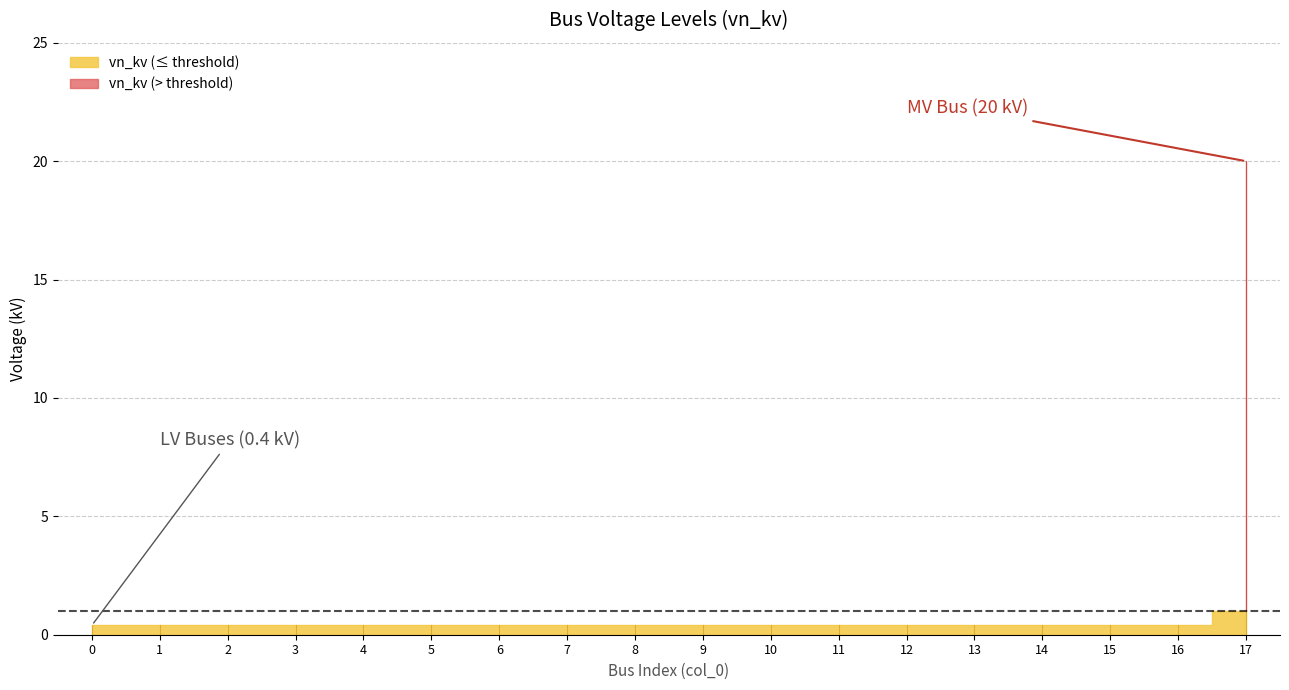

Reading left to right, list all the values displayed in this chart.

0.4	0.4	0.4	0.4	0.4	0.4	0.4	0.4	0.4	0.4	0.4	0.4	0.4	0.4	0.4	0.4	0.4	20.0